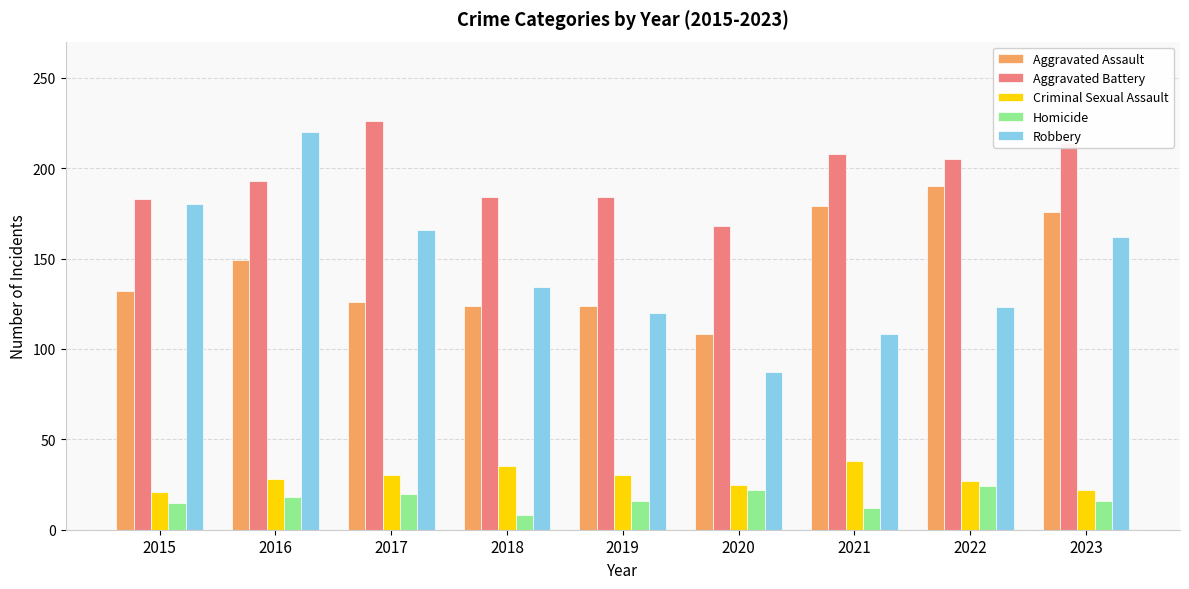

At which label does Robbery first exceed 134?

2015